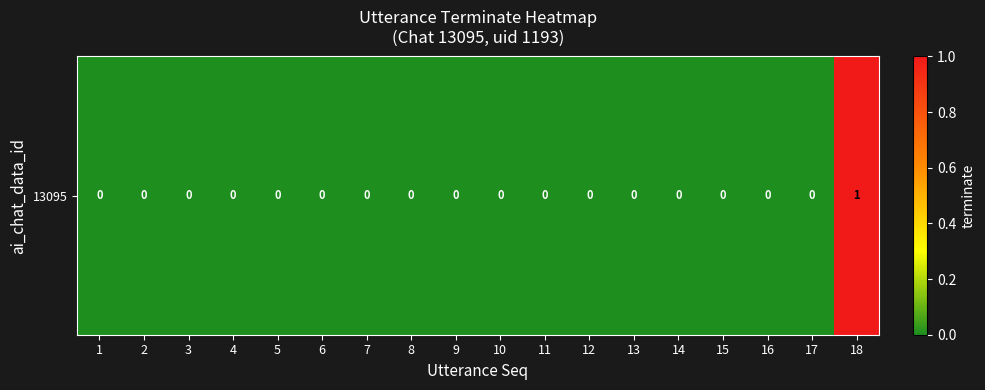

Reading left to right, list all the values displayed in this chart.

1=0	2=0	3=0	4=0	5=0	6=0	7=0	8=0	9=0	10=0	11=0	12=0	13=0	14=0	15=0	16=0	17=0	18=1